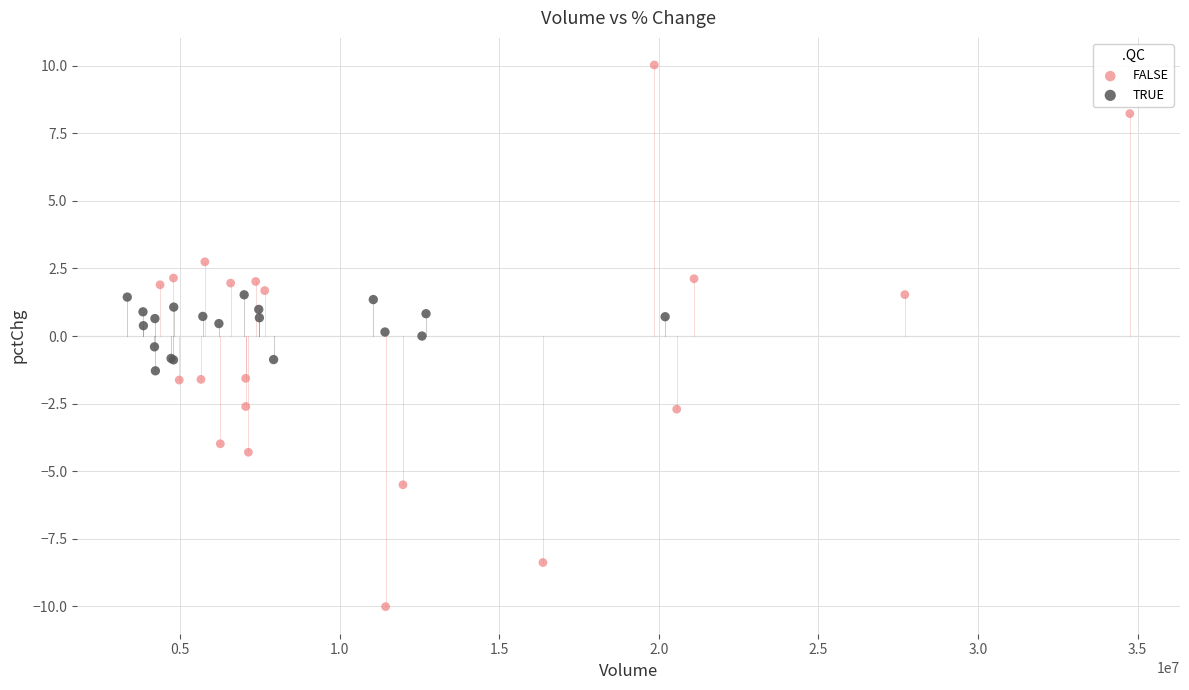

What are all the series names shown in the legend?

FALSE, TRUE